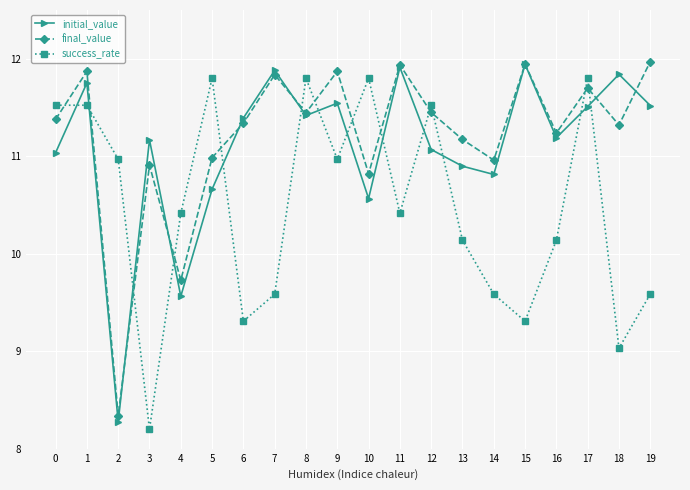

How many lines are shown in the chart?

3